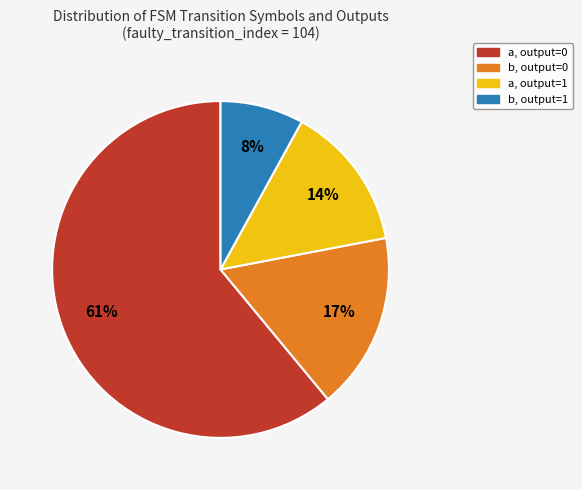

Is there any slice that represents more than half of the pie?

Yes